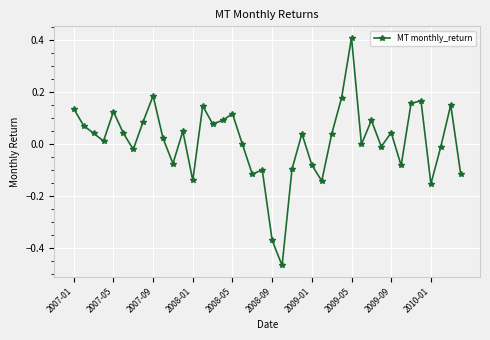

What is the difference between the maximum and minimum values?

0.9